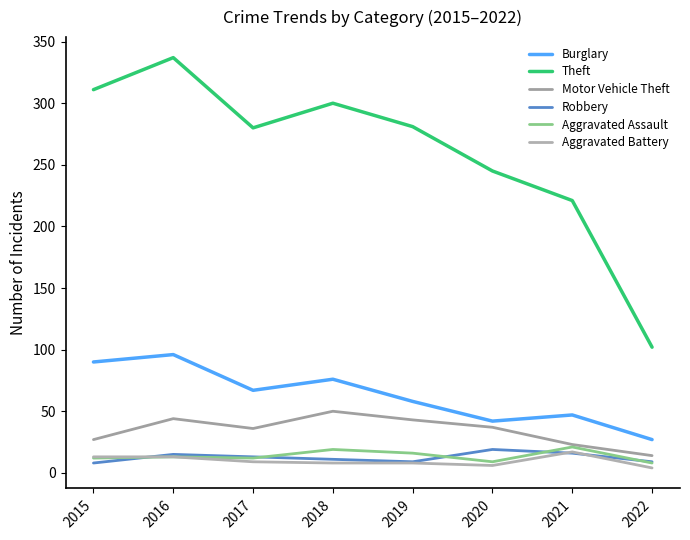

What is the sum of the Robbery values at 2020 and 2018?

30